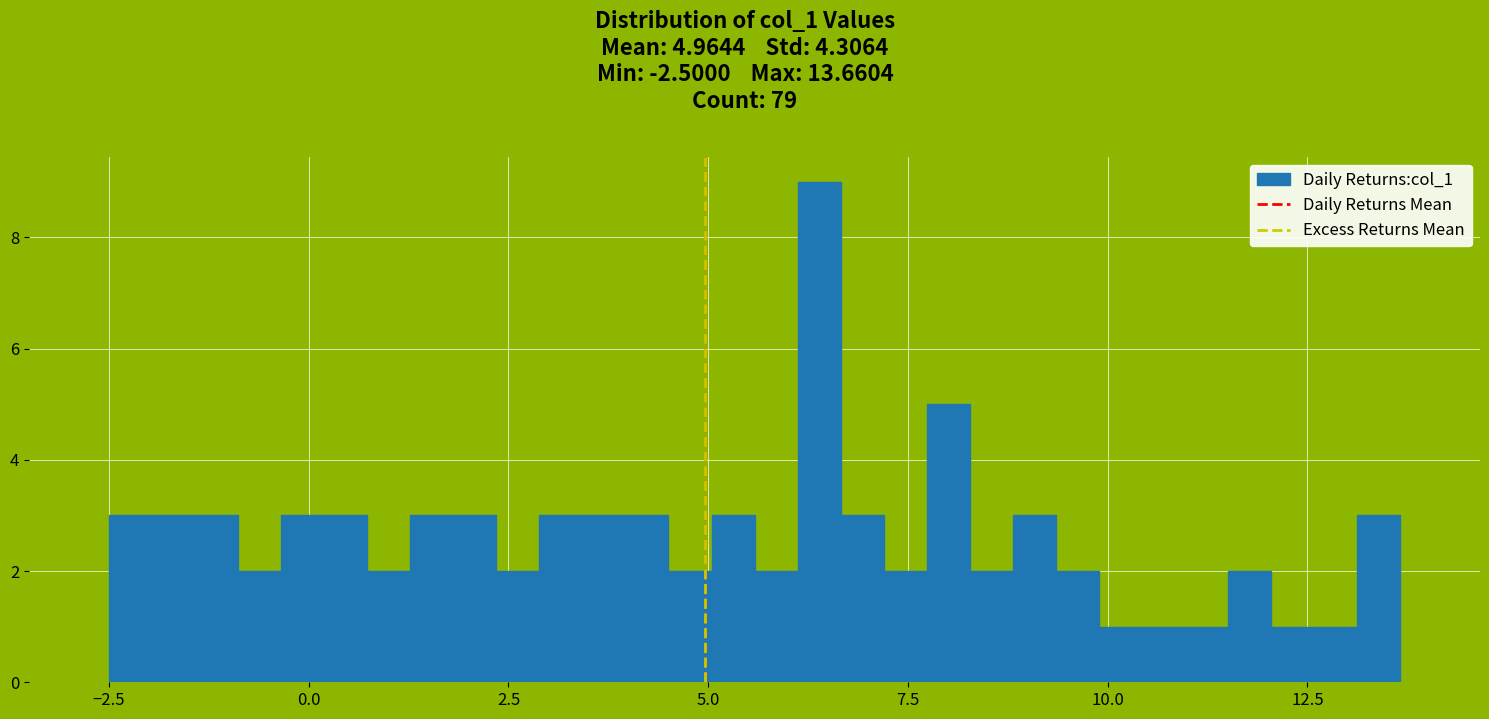

Around what value on the x-axis is the tallest bar? Give the approximate position of its centre, as read against the axis.

6.5